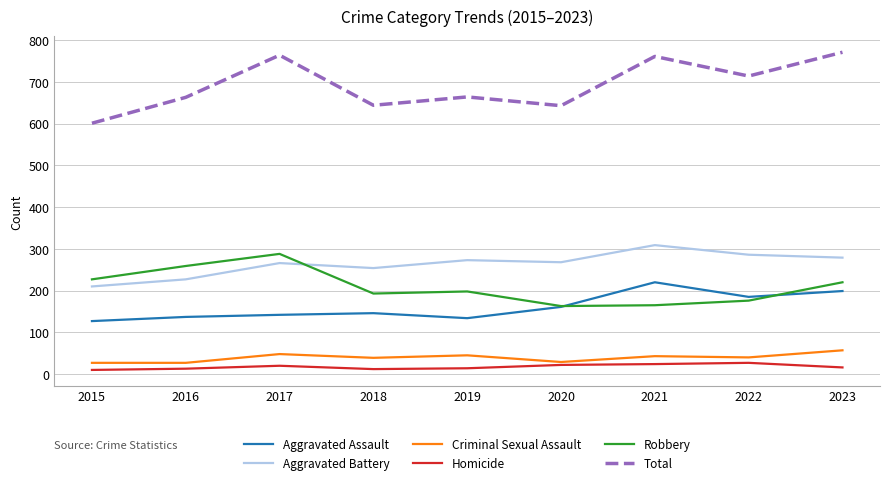

What are all the series names shown in the legend?

Aggravated Assault, Aggravated Battery, Criminal Sexual Assault, Homicide, Robbery, Total